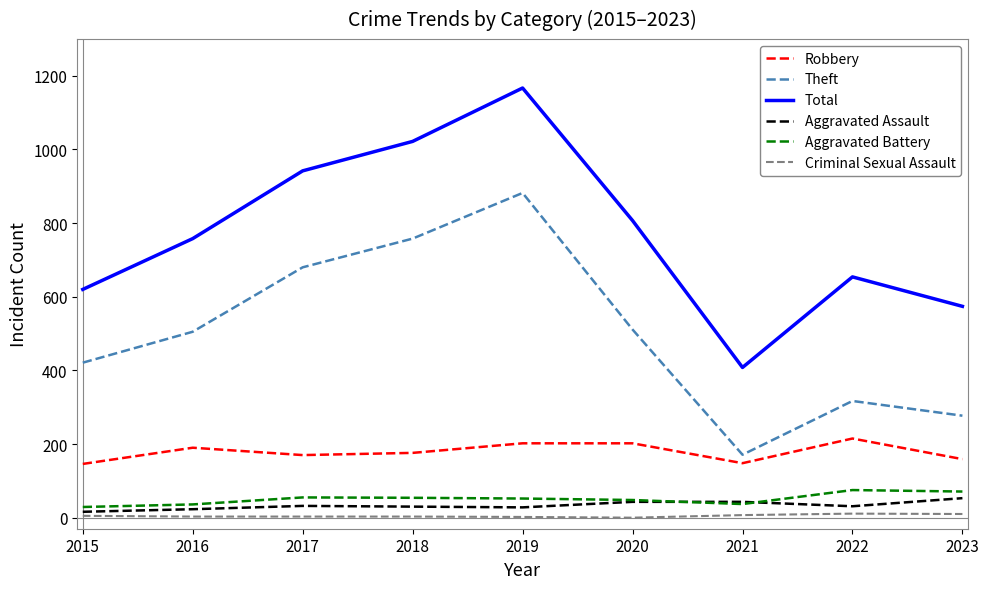

What is the difference between the highest and lowest values at 2022?

643